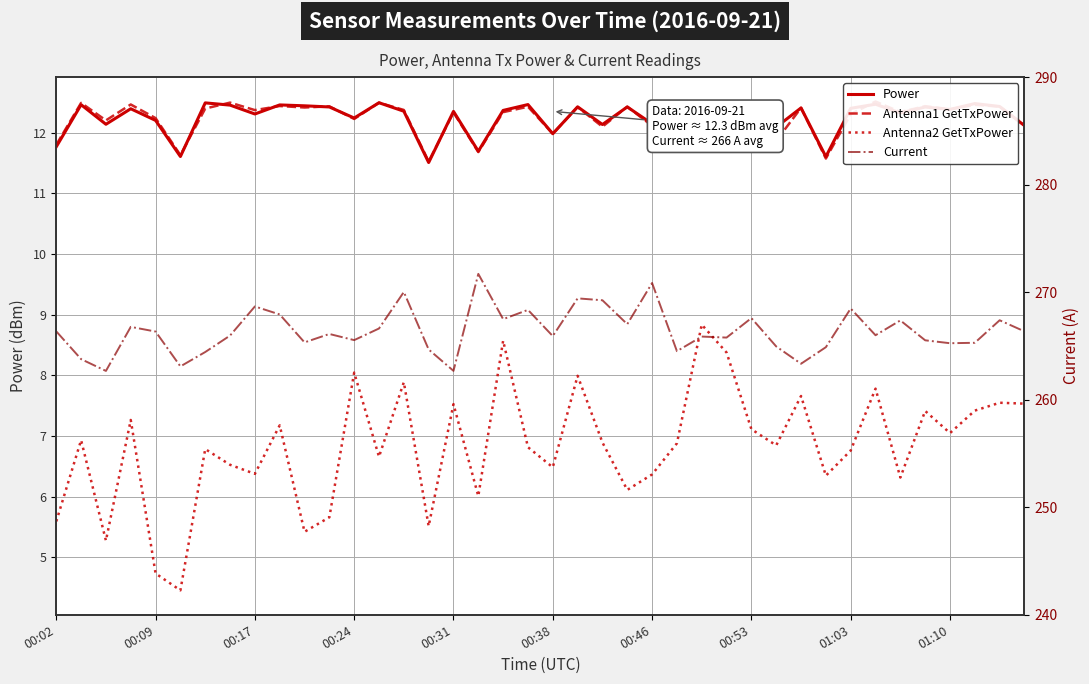

At which category is the sum across all series the highest?

14